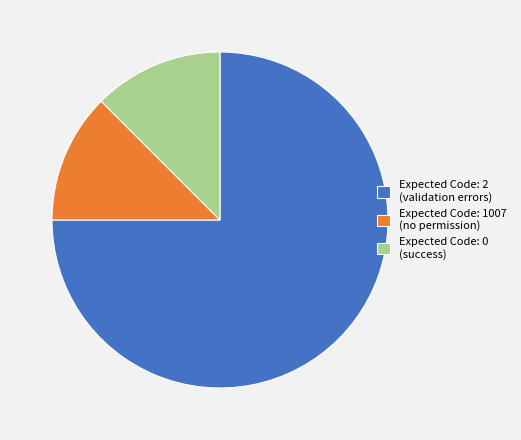

Which slice is the largest?

Expected Code: 2 (validation errors)